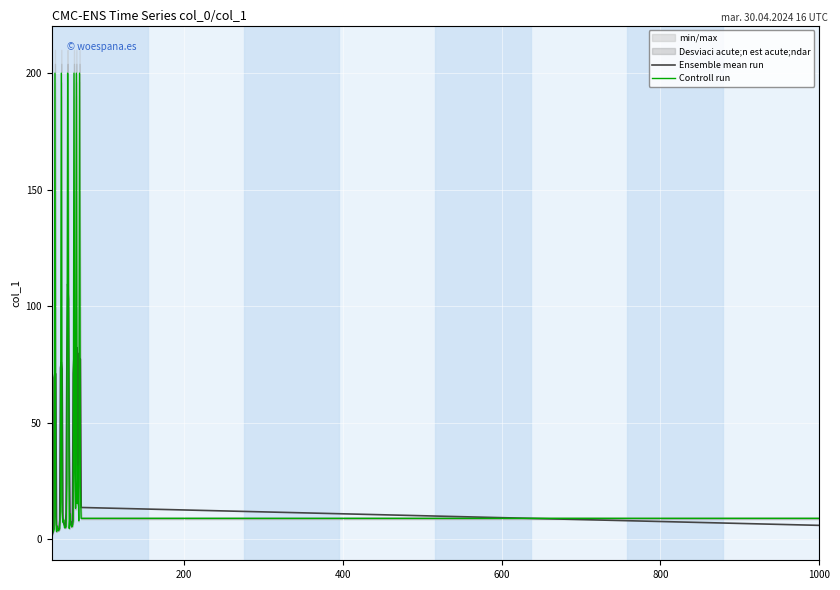

How many intersections are there between Ensemble mean run and Controll run?

24